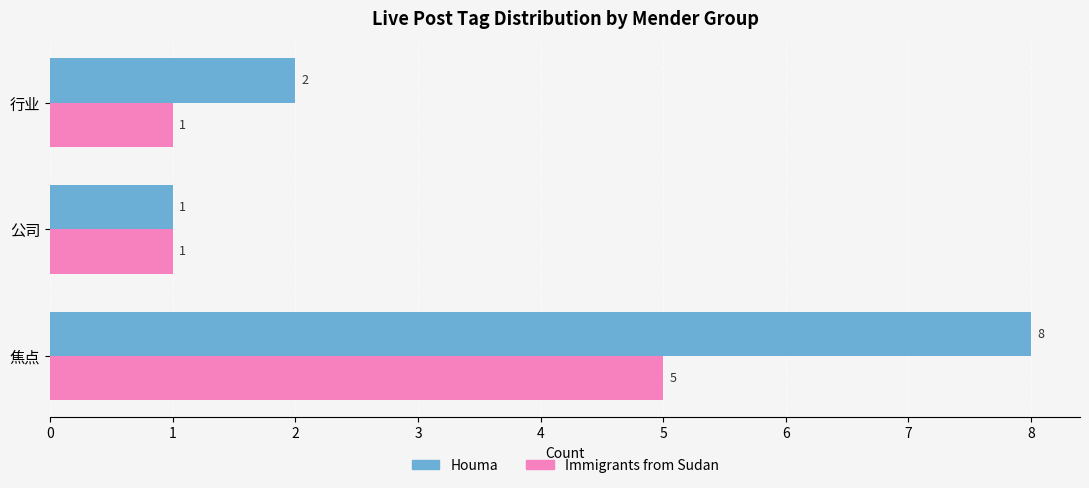

What is the total value across all series at 焦点?

13